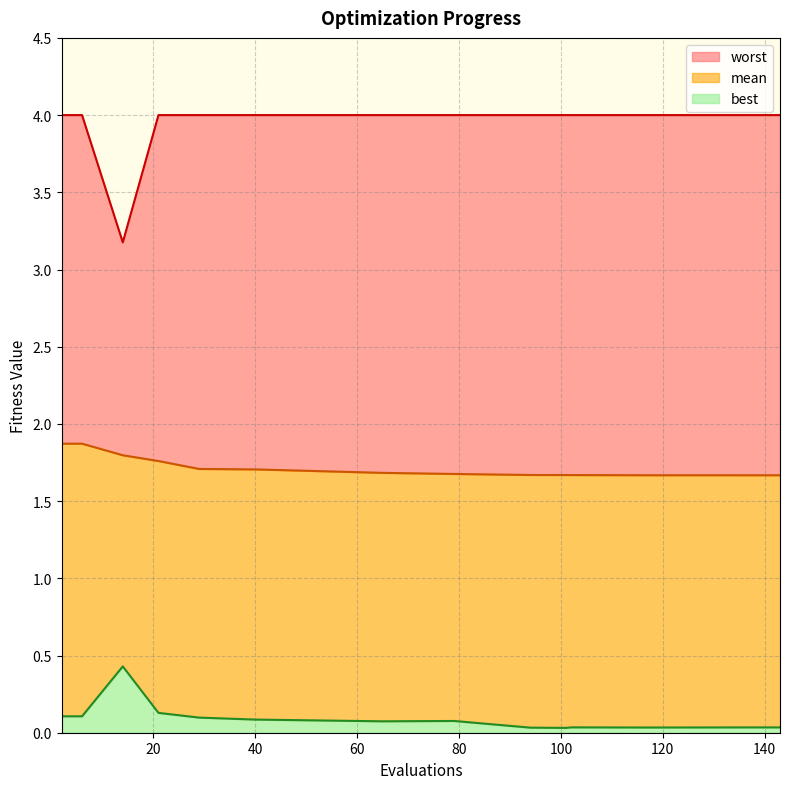

What is the total value across all series at 40?

5.8